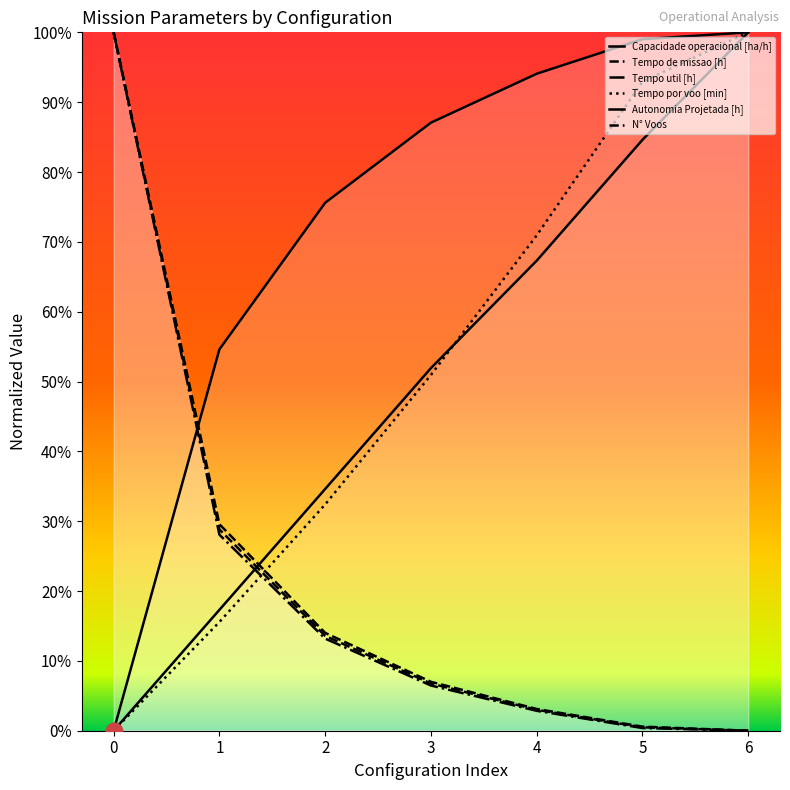

What is the total value across all series at 1?

1.7